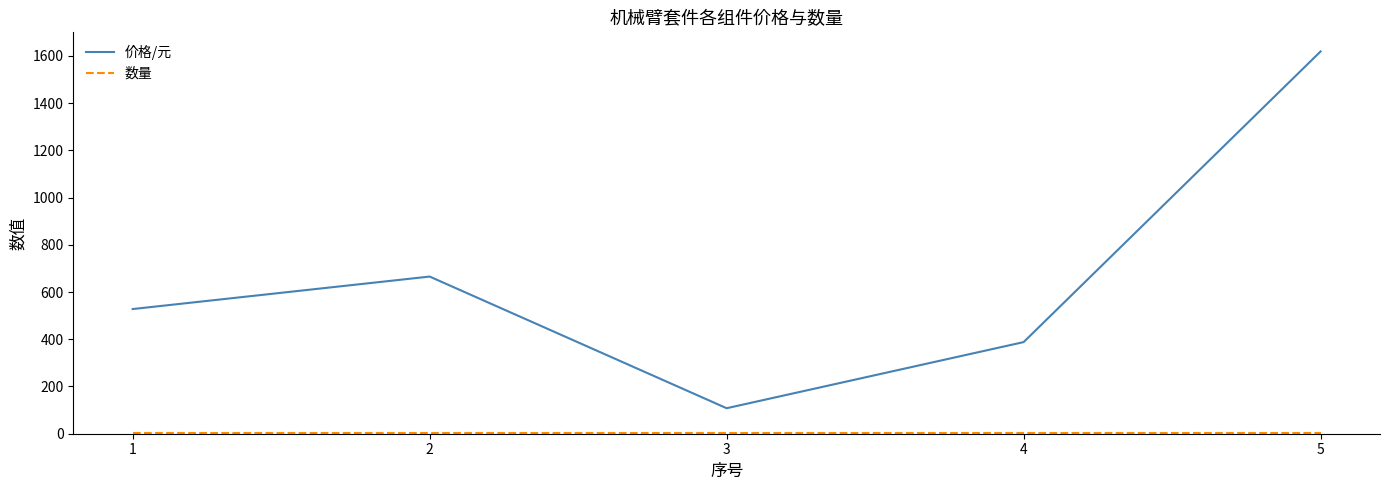

Which series has the widest spread of values?

价格/元